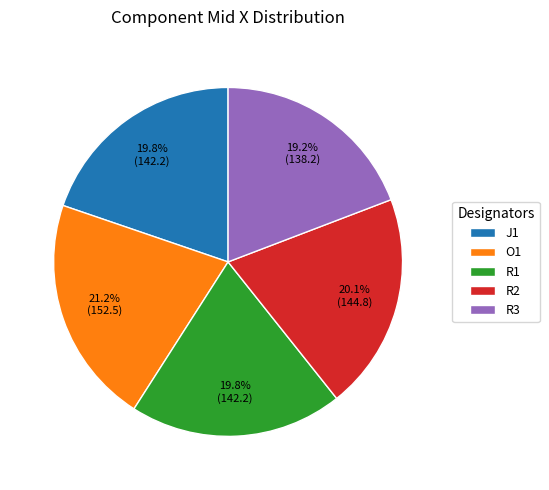

How many slices are in this pie chart?

5